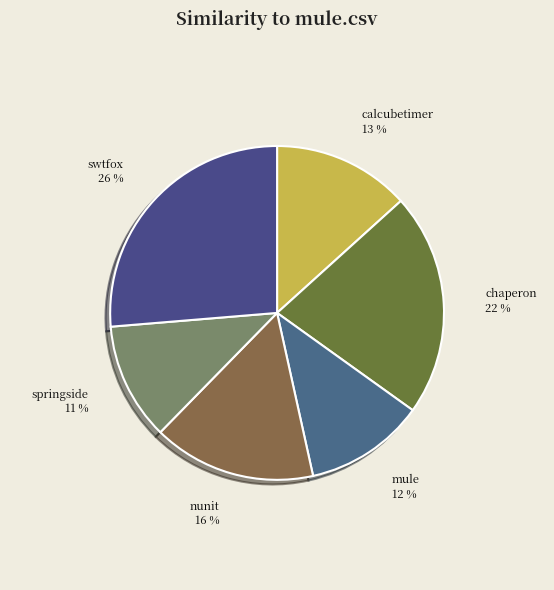

Count the number of slices in the pie.

6